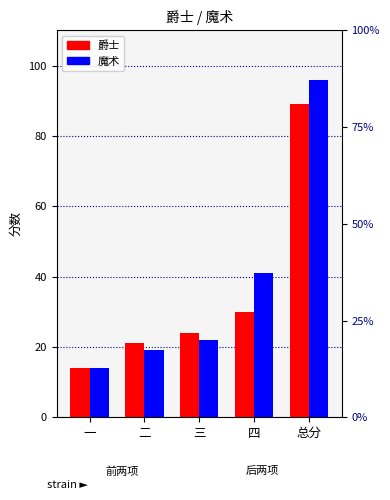

Does the chart contain stacked bars?

No